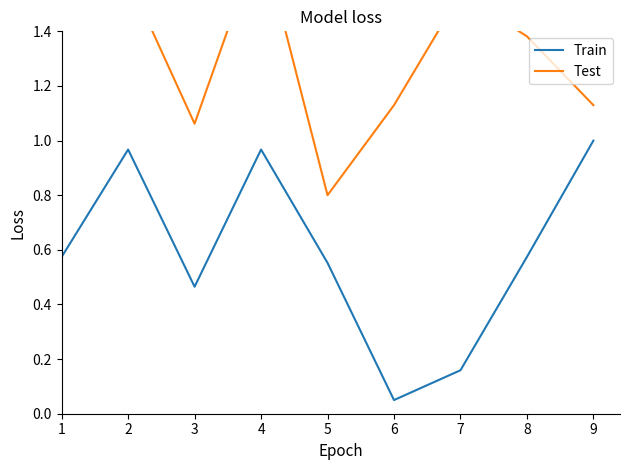

What is the value of the Test point at the 4th from the left?

1.8